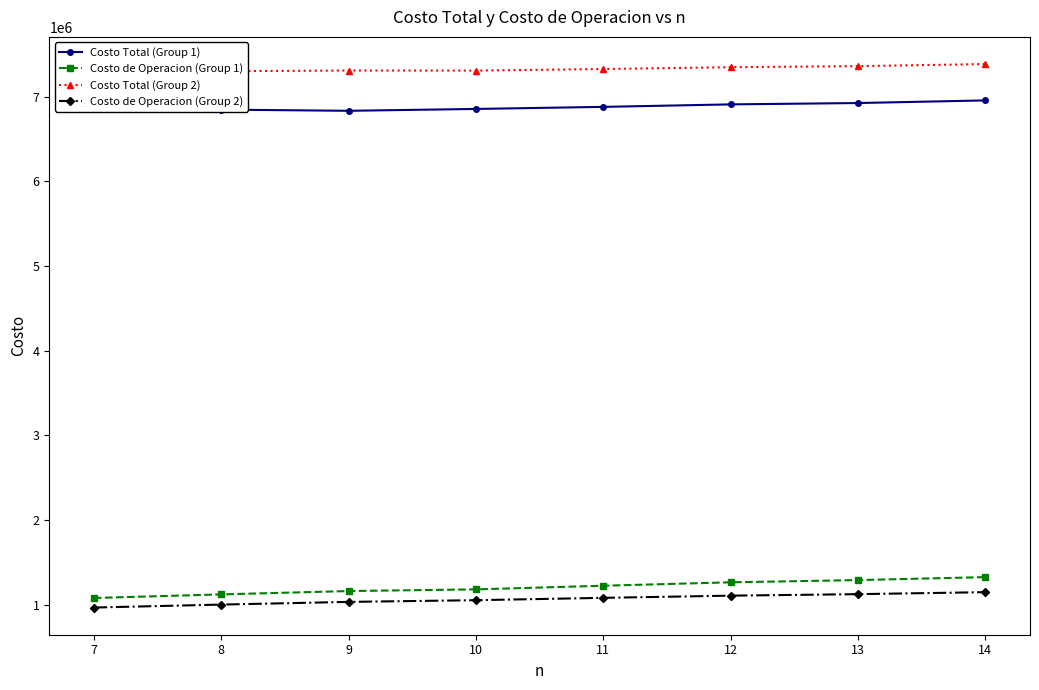

True or false: Costo de Operacion (Group 1) and Costo Total (Group 2) intersect in this chart.

False